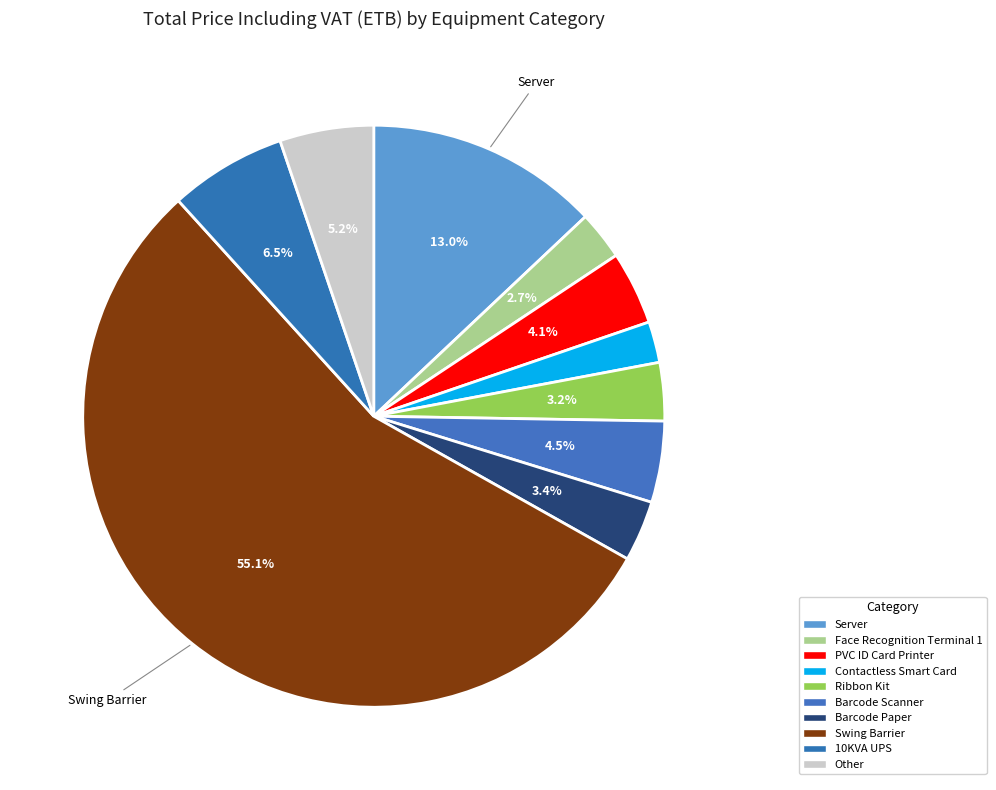

How many segments does this pie chart have?

10